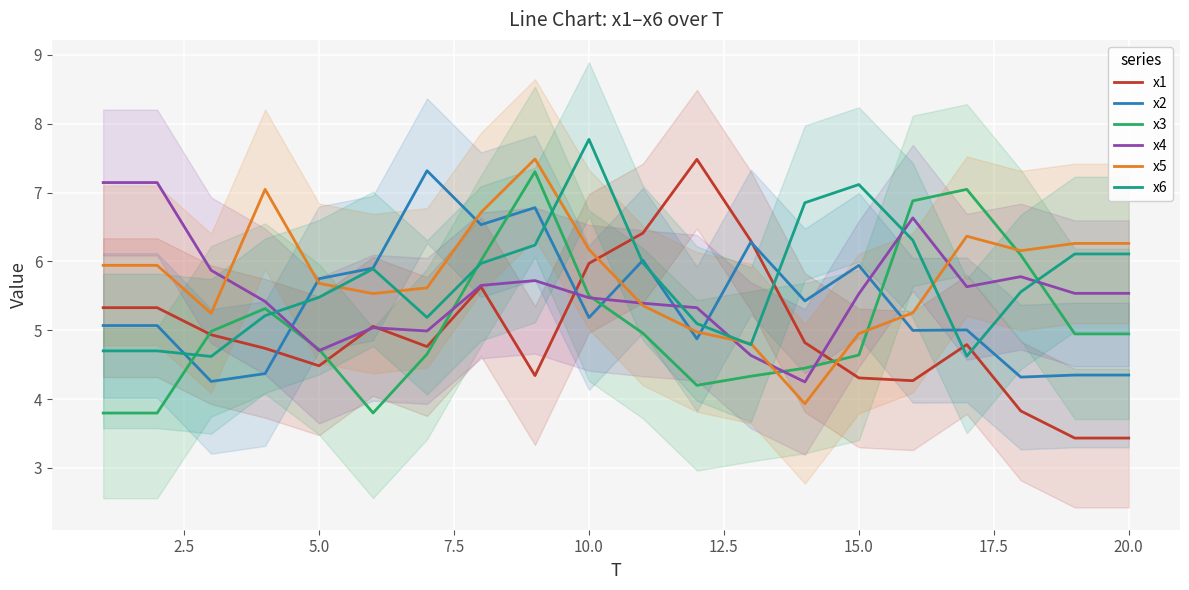

At how many categories does at least one series exceed 5?

20